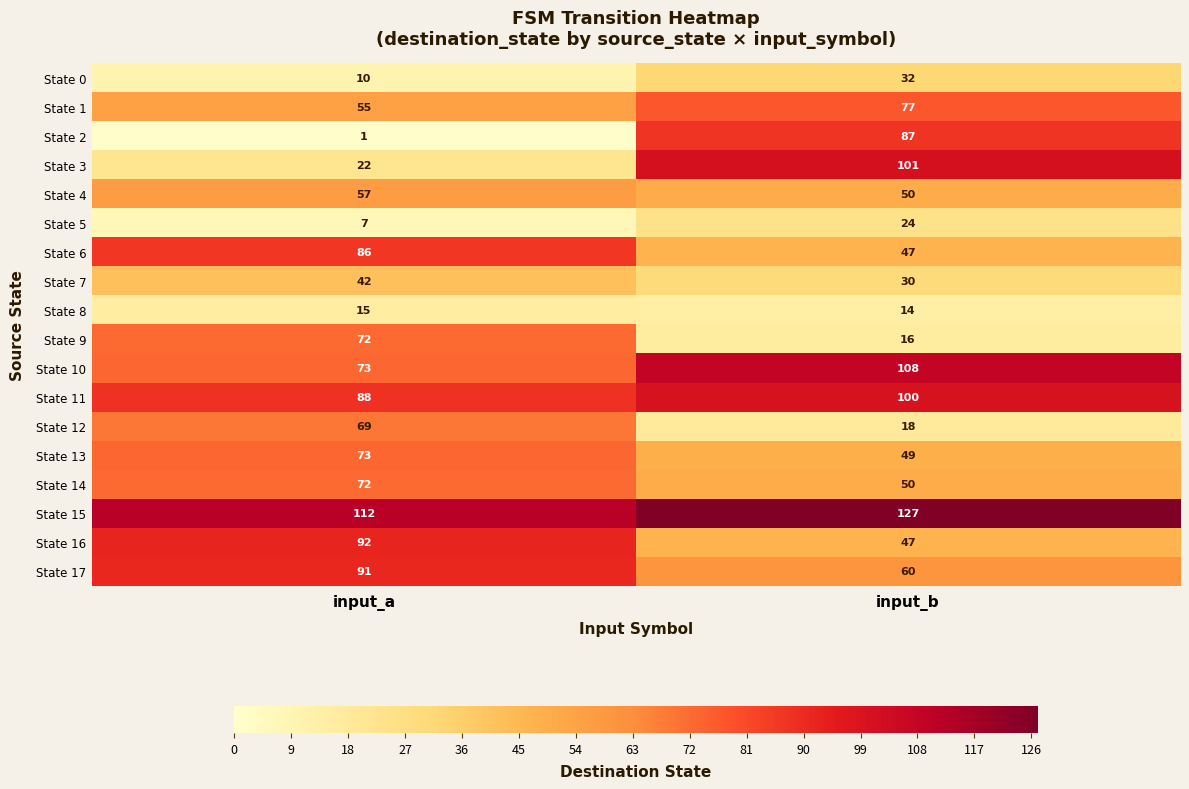

The value of State 9 at input_b is 16. True or false?

True